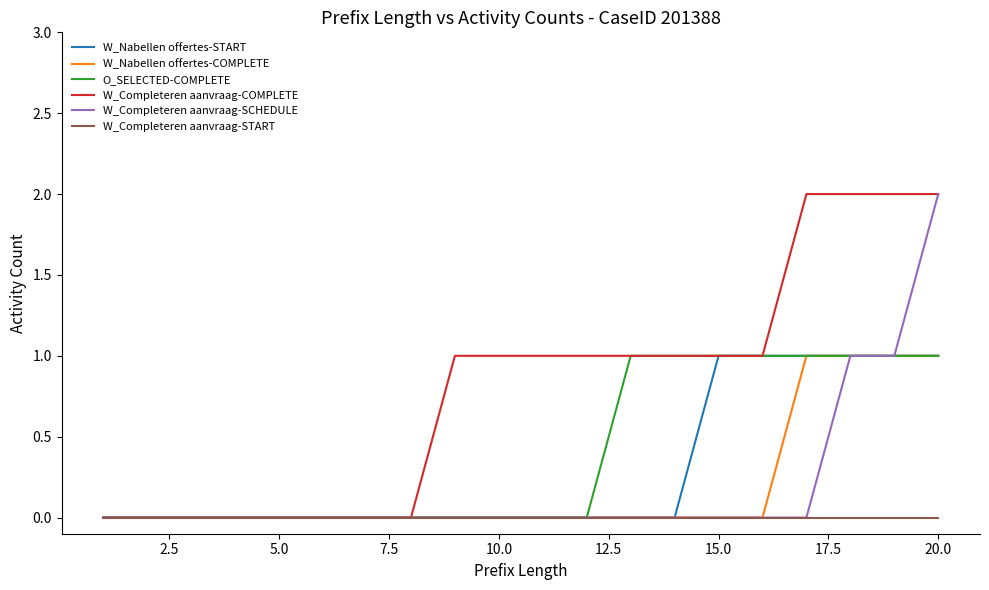

Which series has the largest total across all categories?

W_Completeren aanvraag-COMPLETE